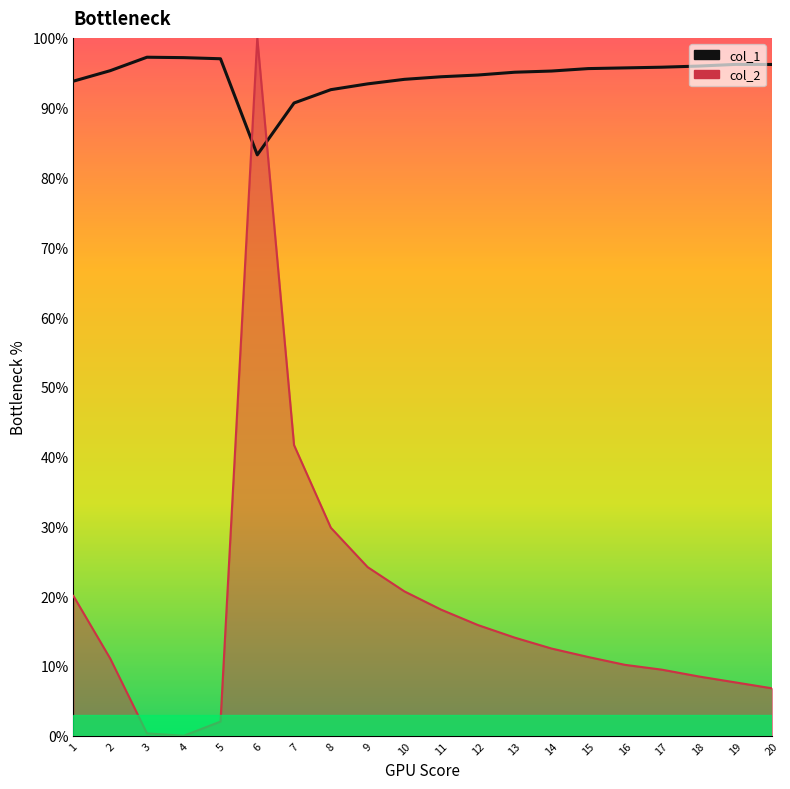

After their last crossing, which series has the higher values: col_1 line or col_2 line?

col_1 line